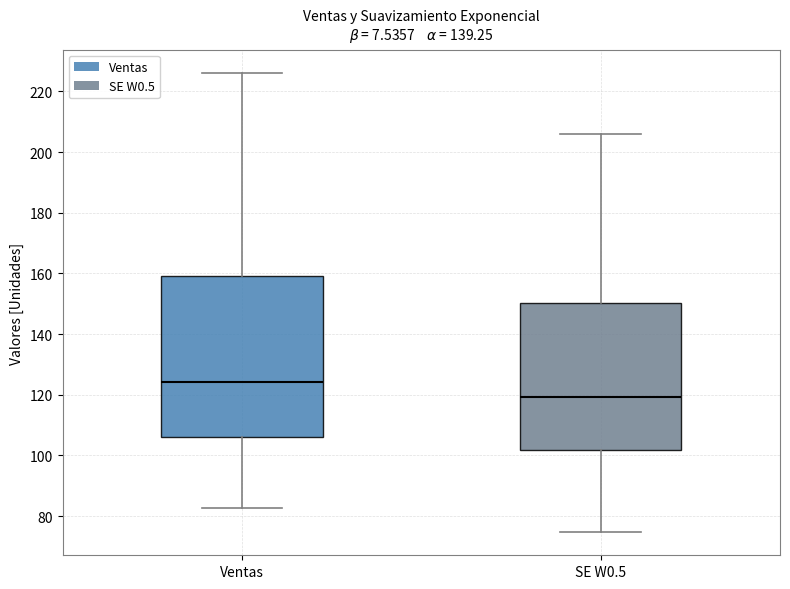

Where is the upper edge of the box for Ventas on the y-axis? The values are not printed on the chart, so give them approximately, as read against the axis.

160